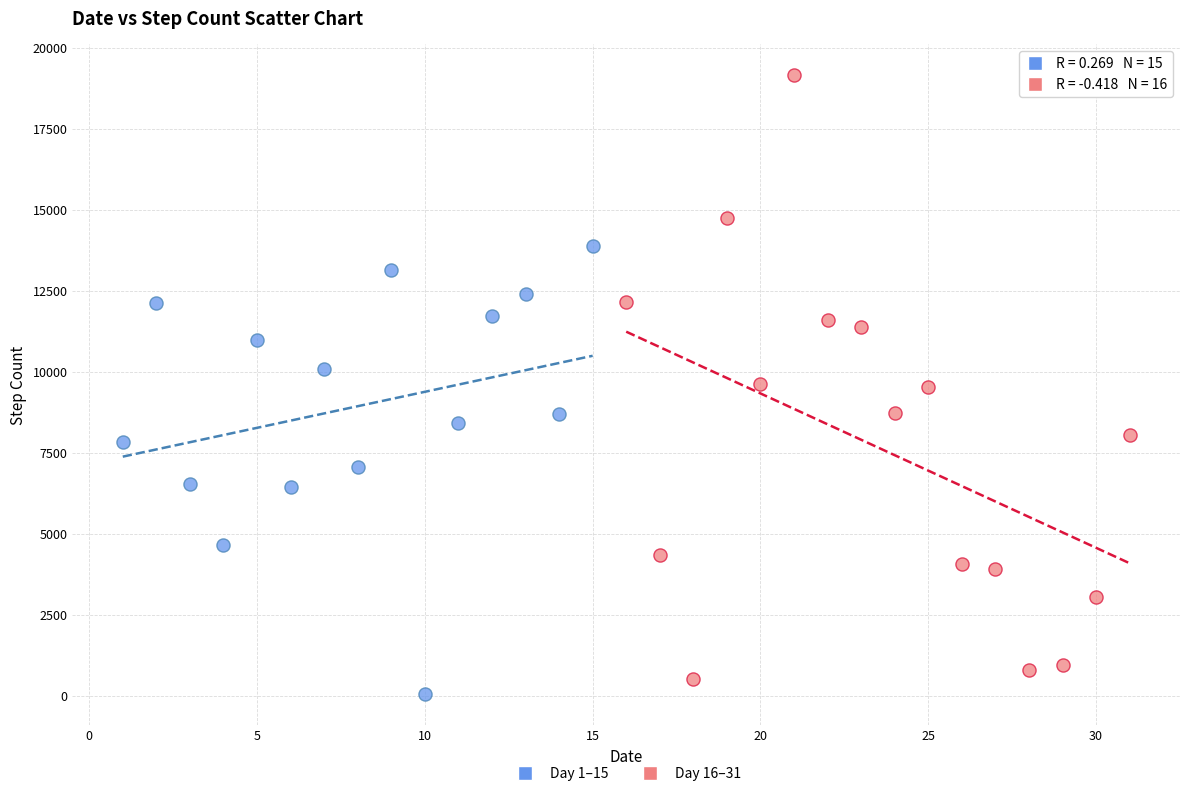

Which series contains the highest Y value?

Day 16–31